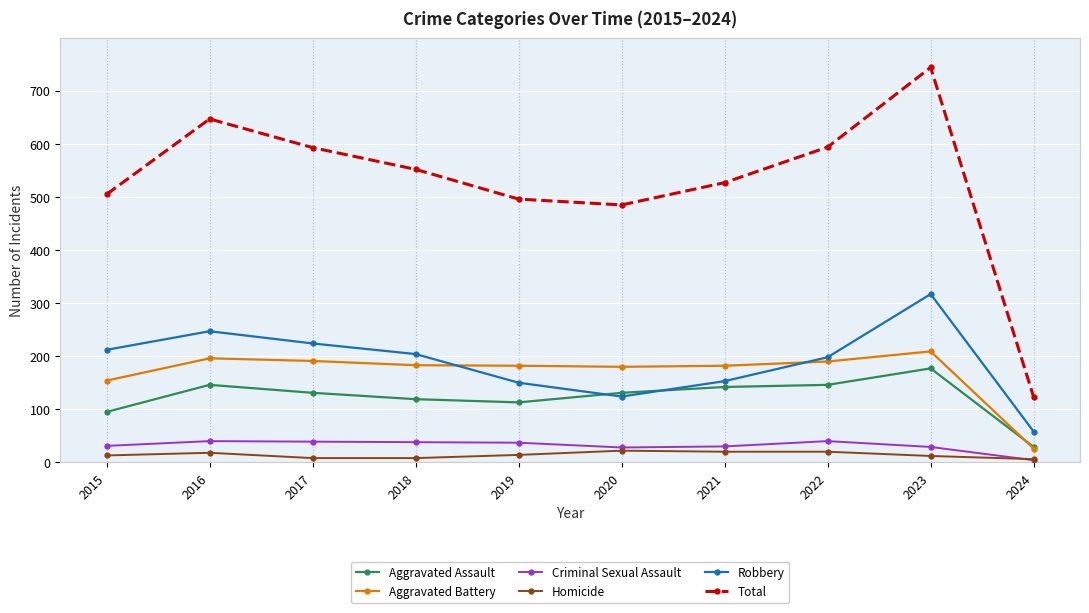

Is it true that Robbery equals 58 at 2024?

True